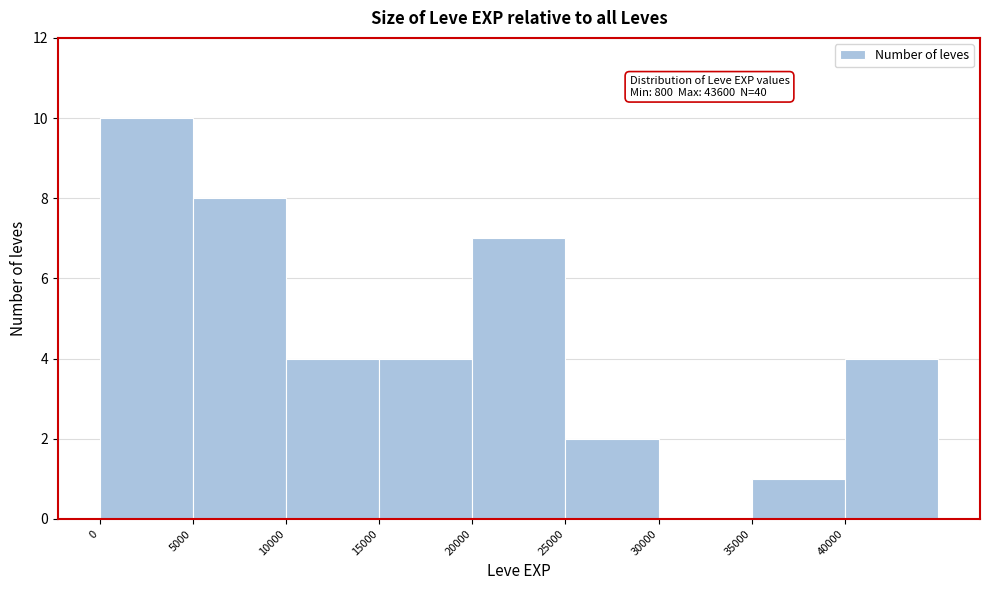

Over which range of the x-axis is the bar tallest?

0 to 5000